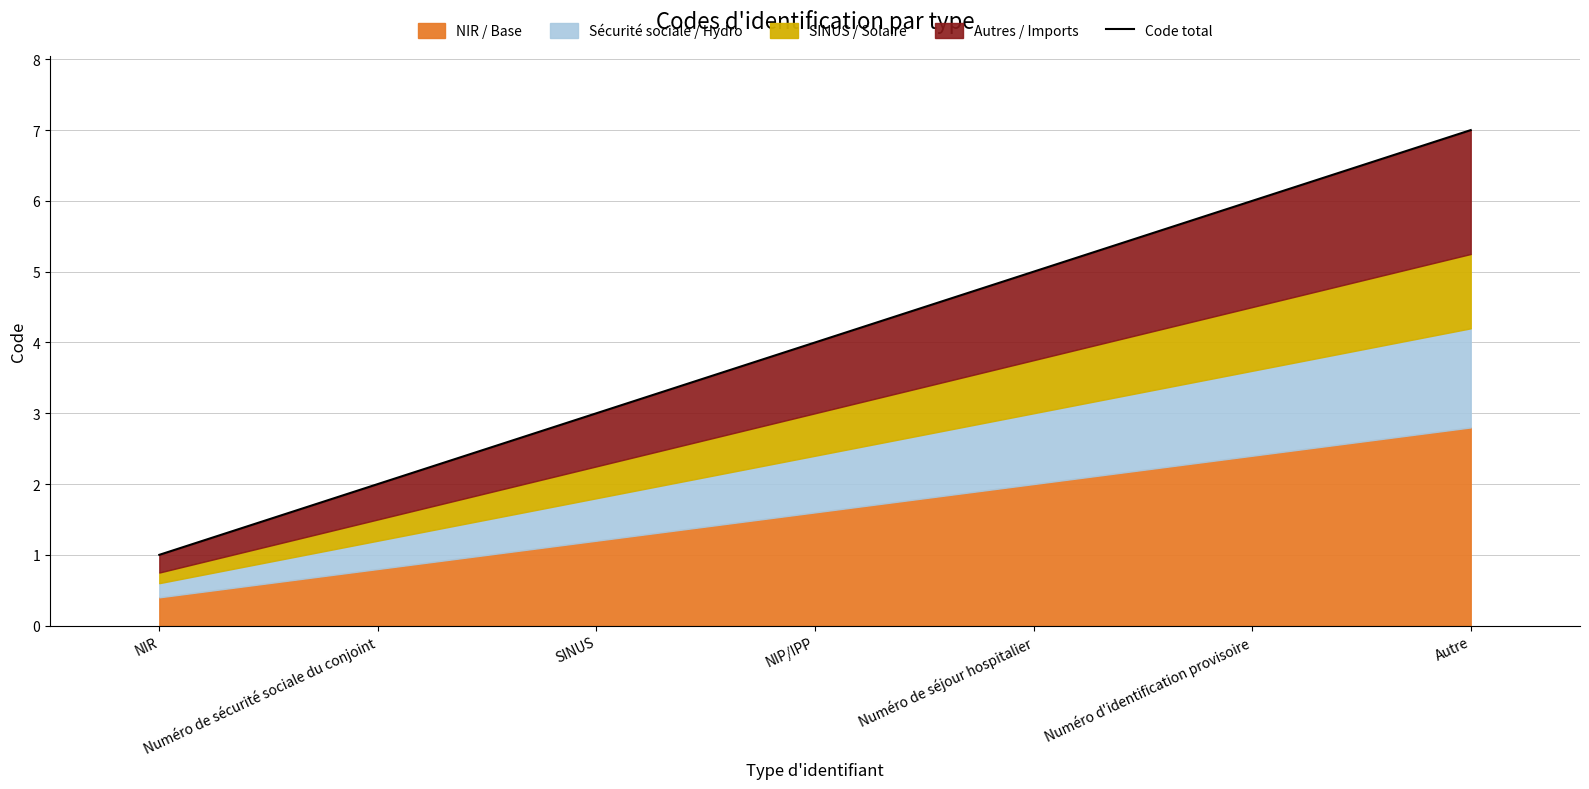

What is the difference between the maximum and minimum values?

6